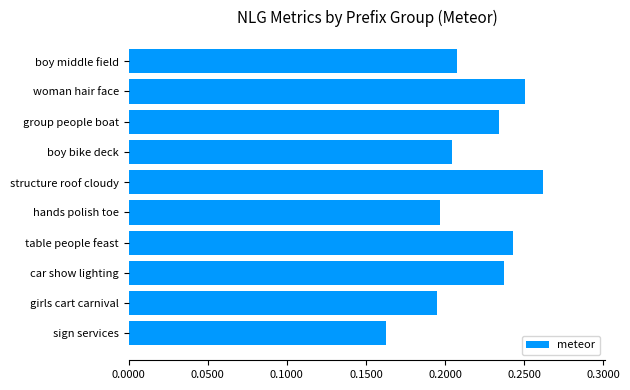

Where is the data nearest to the value 0?

sign services